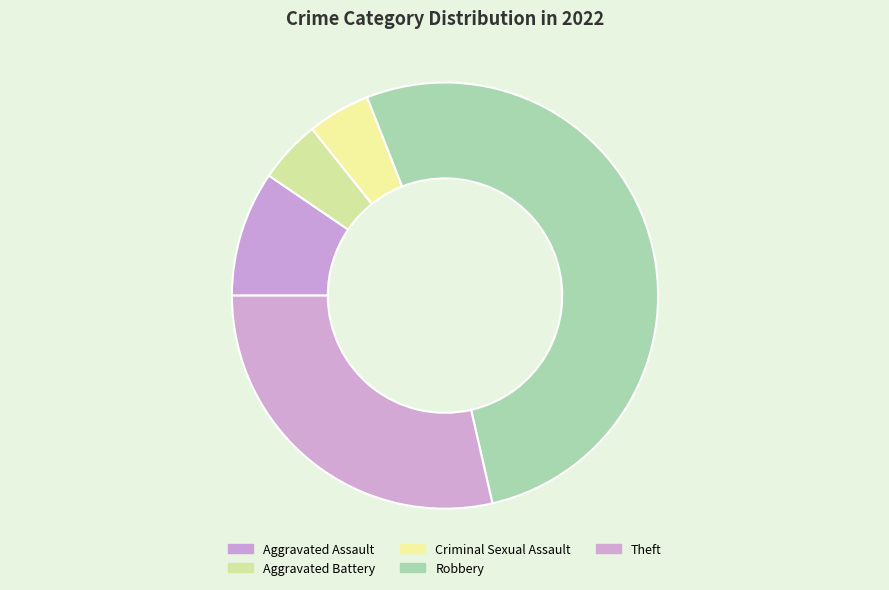

True or false: Criminal Sexual Assault accounts for 15% of the total.

False